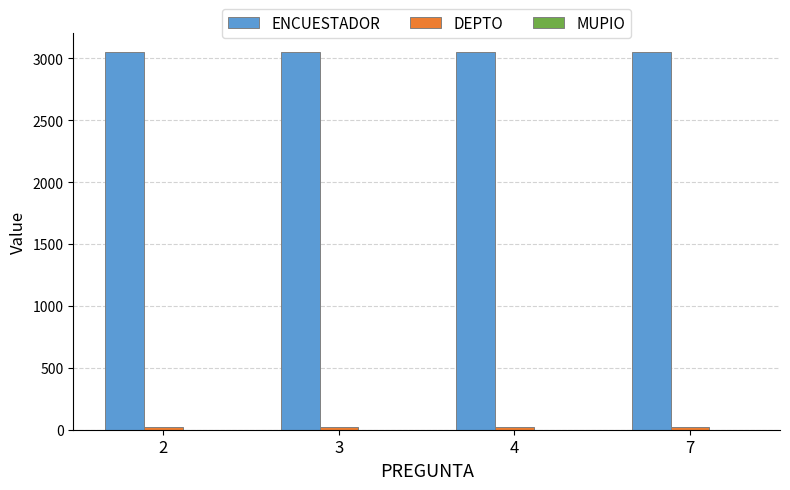

Which series has the largest total across all categories?

ENCUESTADOR